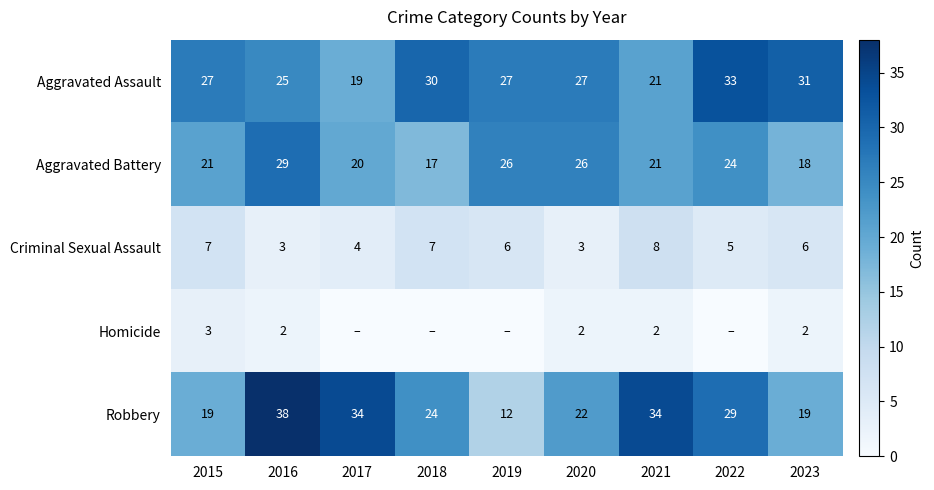

The Robbery series shows 24 at 2018. True or false?

True